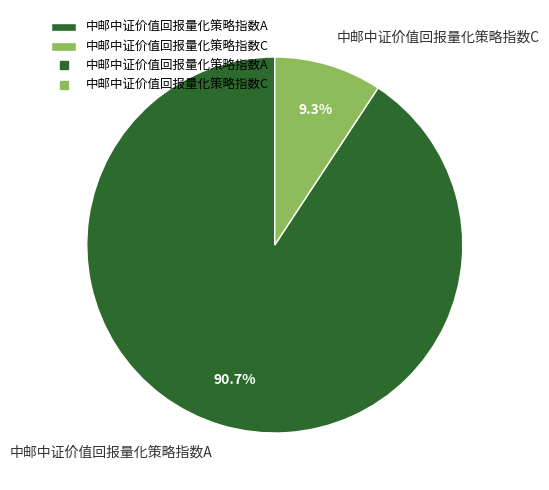

Rank the categories by value from lowest to highest.

中邮中证价值回报量化策略指数C, 中邮中证价值回报量化策略指数A